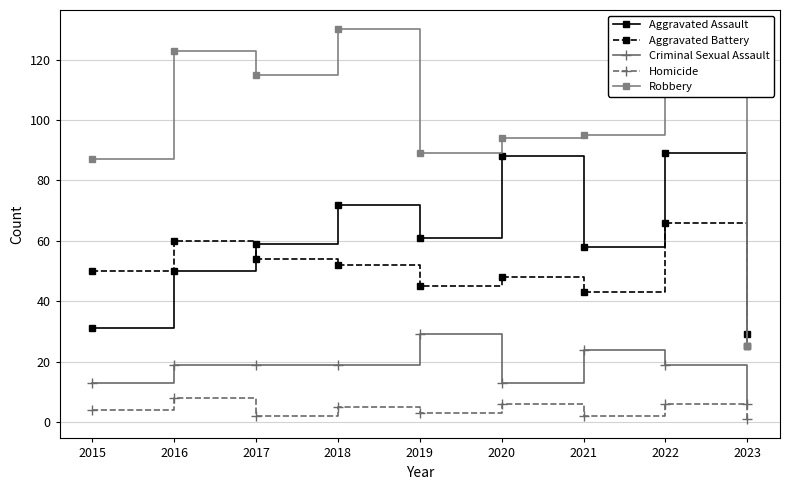

What value does the Robbery series have at 2018, to the nearest 10?

130